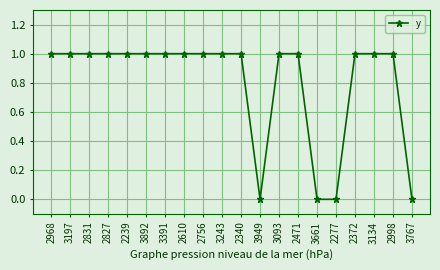

What is the sum of the values at 3661 and 3892?

1